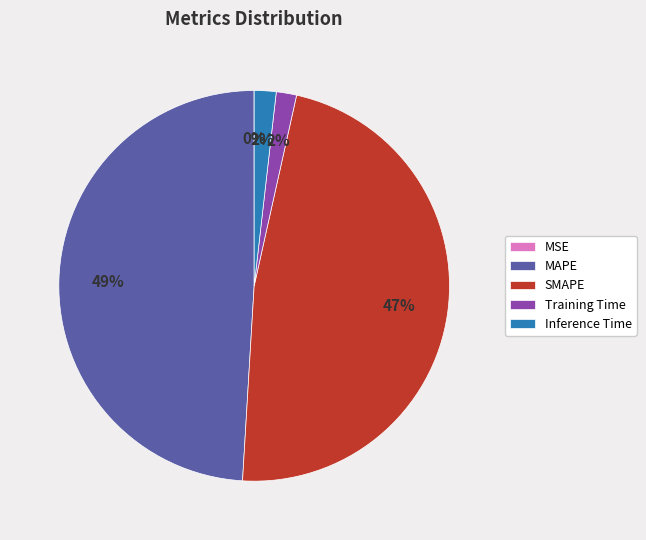

Between SMAPE and Training Time, which is larger?

SMAPE